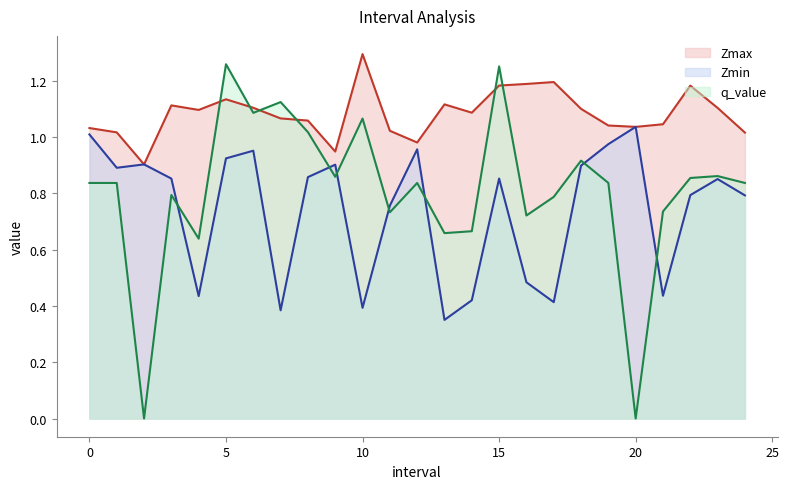

Which series has the widest spread of values?

q_value